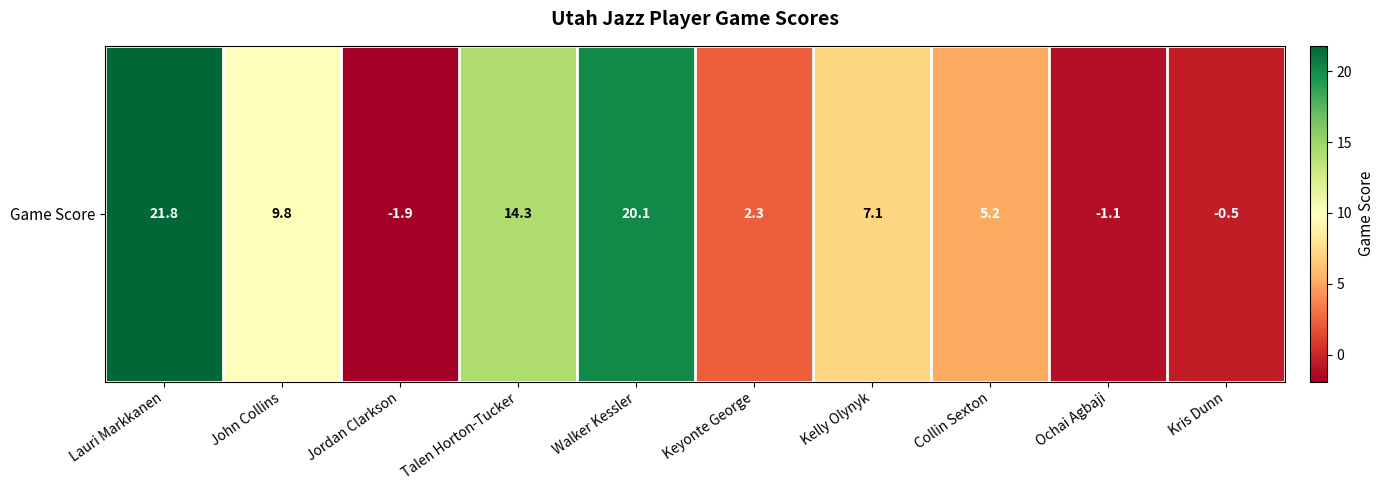

What is the change in value from Talen Horton-Tucker to Kelly Olynyk?

-7.2